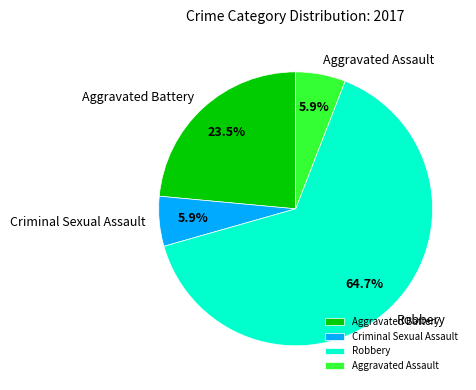

Which slice is the largest?

Robbery